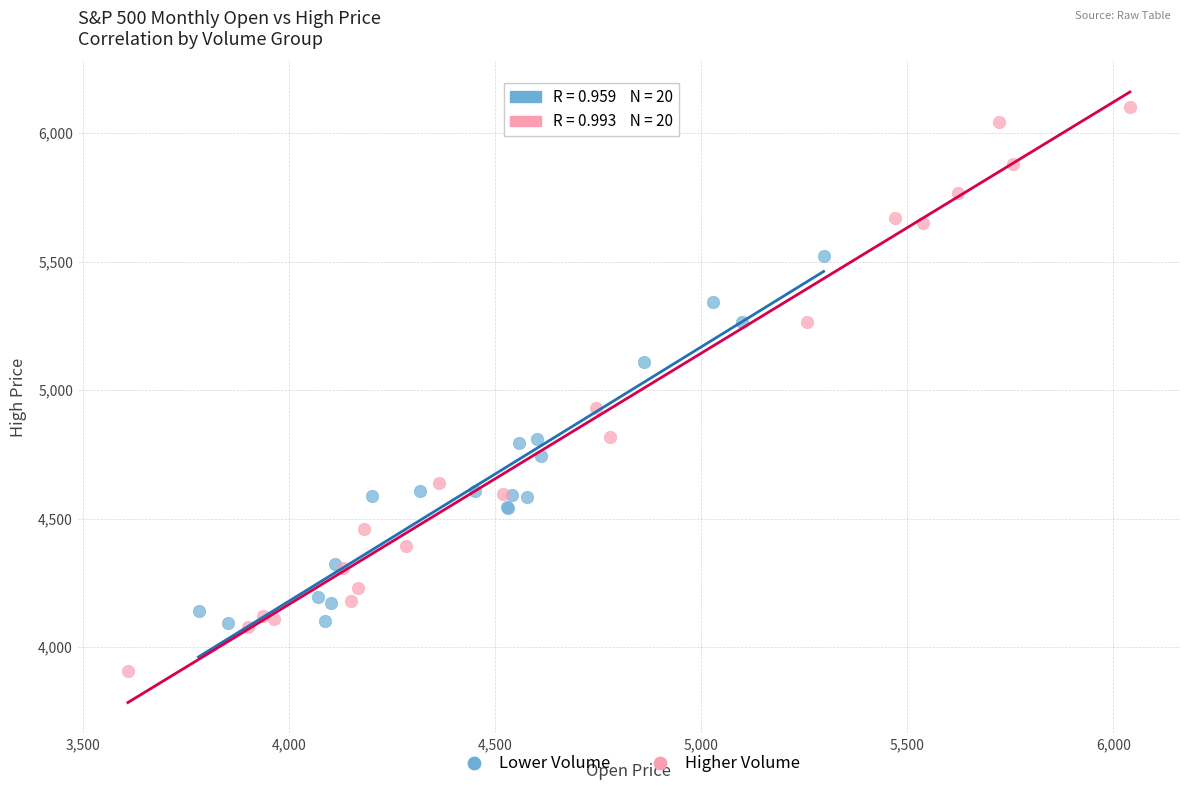

Which series has the widest spread of Y values?

Higher Volume